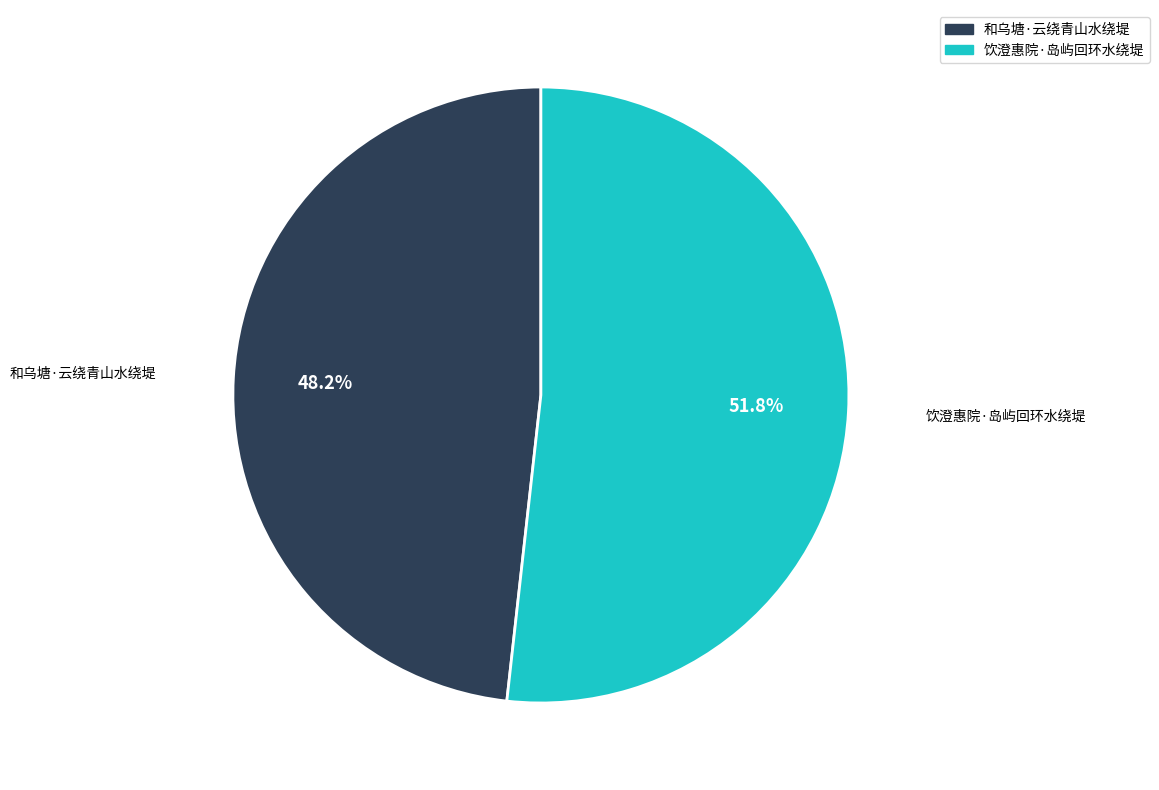

Which category has the biggest portion of the pie?

饮澄惠院·岛屿回环水绕堤